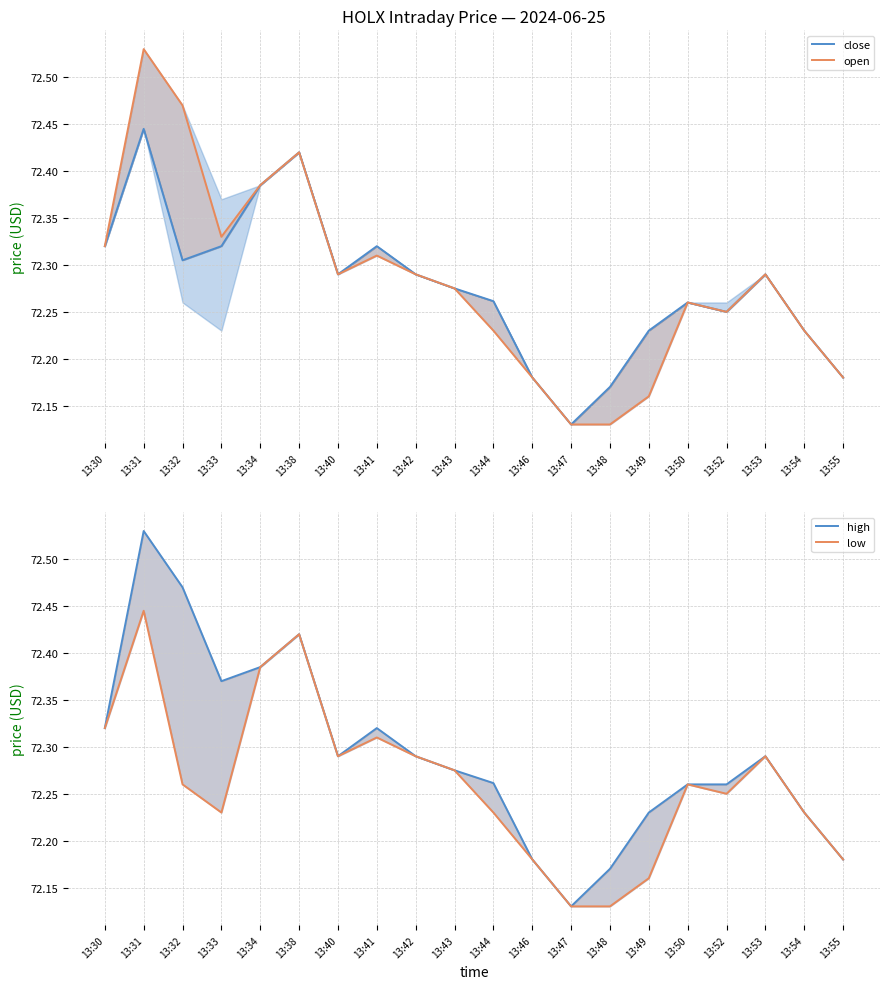

True or false: low and open cross at least once.

False